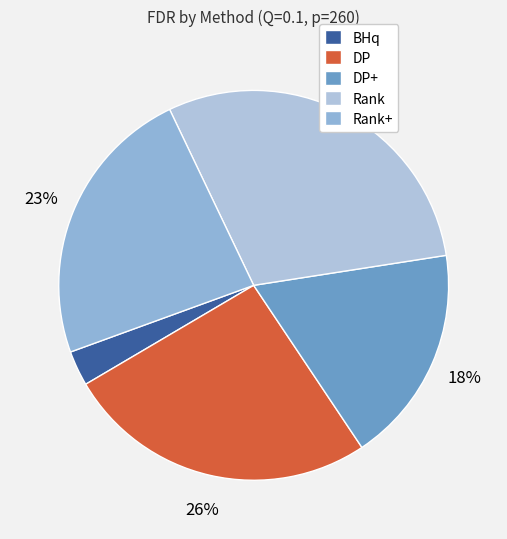

Do Rank+ and DP+ together represent more than half of the pie?

No